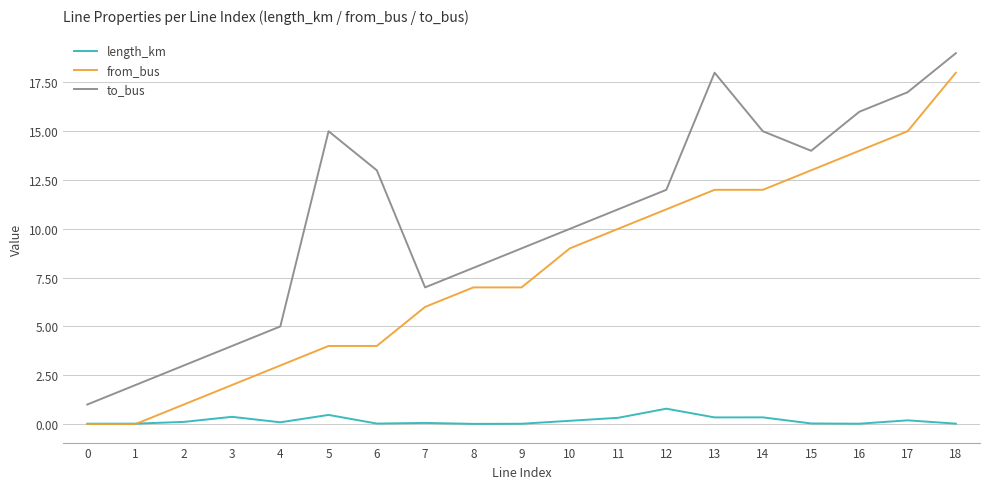

True or false: to_bus has more than 1 points higher than both neighbors.

True